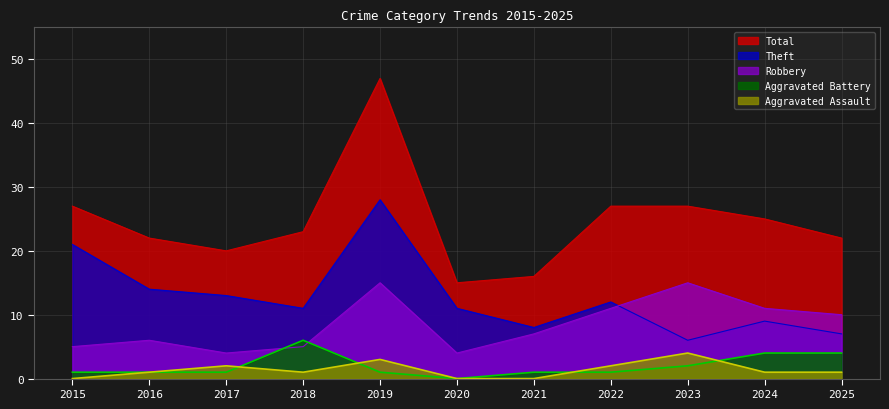

What value does the Aggravated Assault series have at 2017?

2